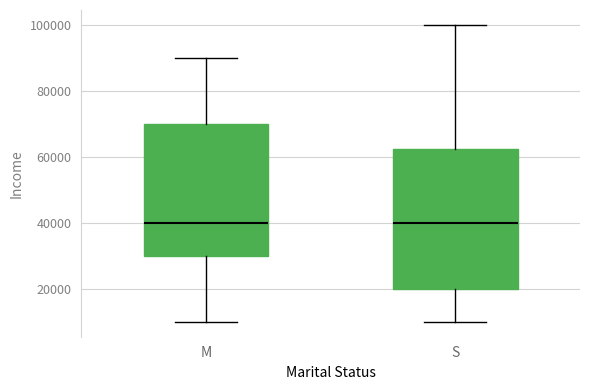

Reading left to right, transcribe this box plot: for each box, give where its median line is, the range the box spans, and where its two whiskers end, as read against the y-axis. The values are not printed on the chart, so give them approximately, as read against the axis.

M: median 40000, box 30000 to 70000, whiskers 10000 to 90000
S: median 40000, box 20000 to 62000, whiskers 10000 to 100000